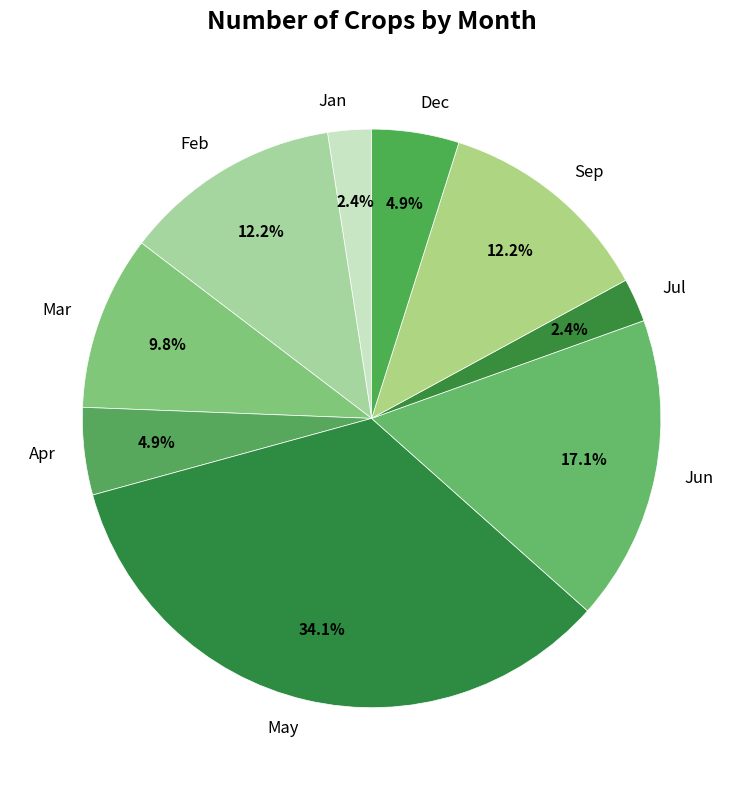

Does any single category account for the majority?

No